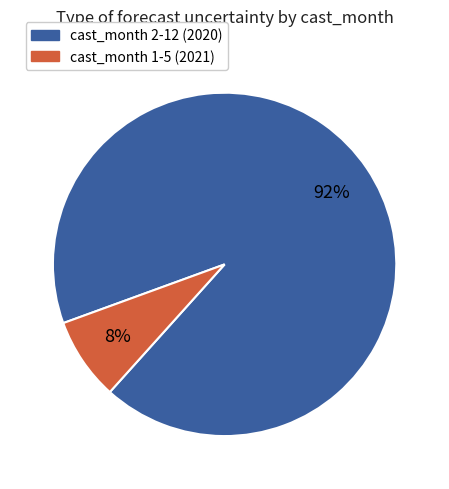

How many slices are in this pie chart?

2